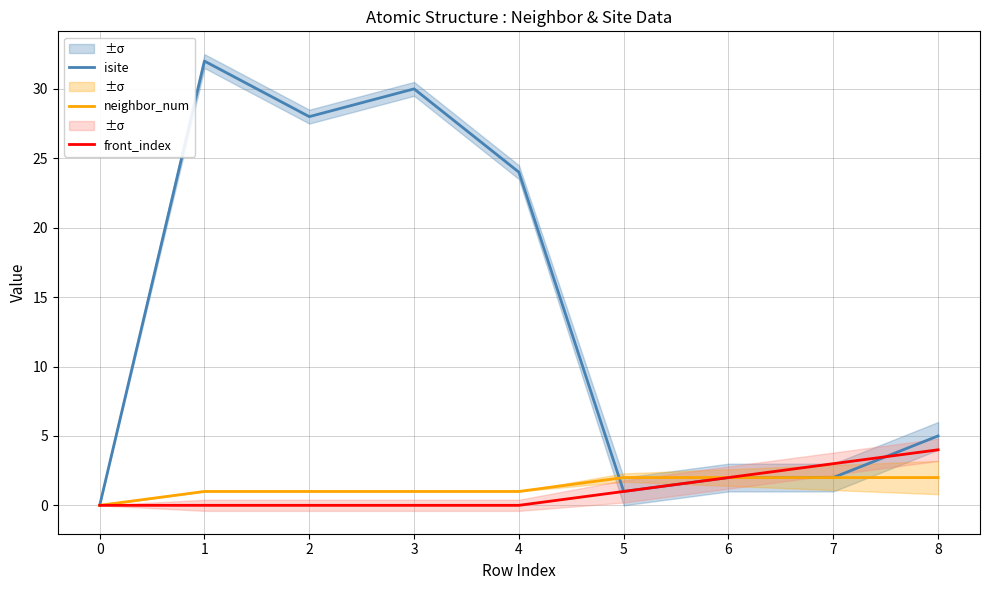

What is the difference between the second highest and second lowest values in the isite series?

29